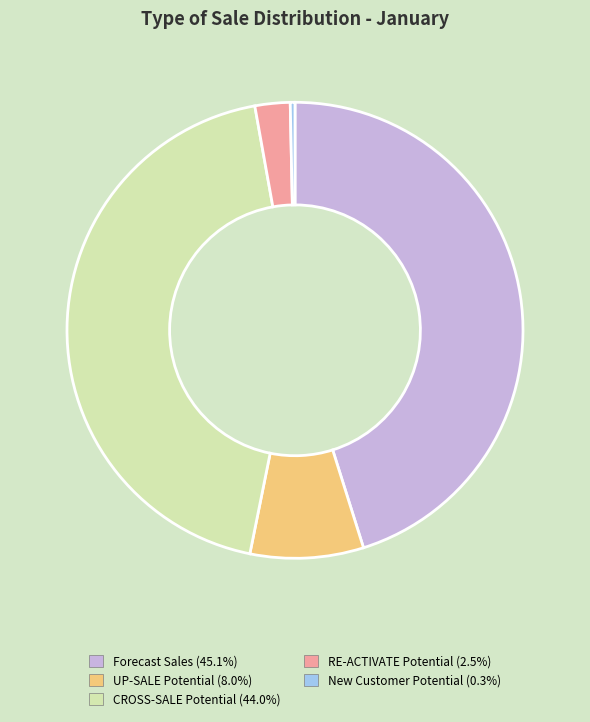

Is the sum of RE-ACTIVATE Potential and New Customer Potential greater than half?

No